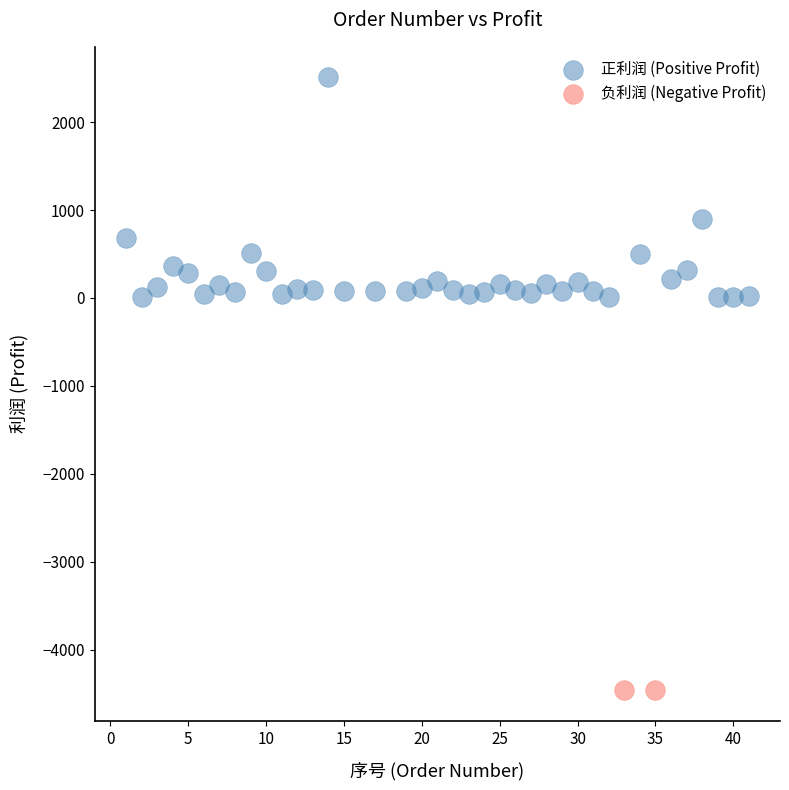

Which series reaches the maximum Y coordinate?

正利润 (Positive Profit)